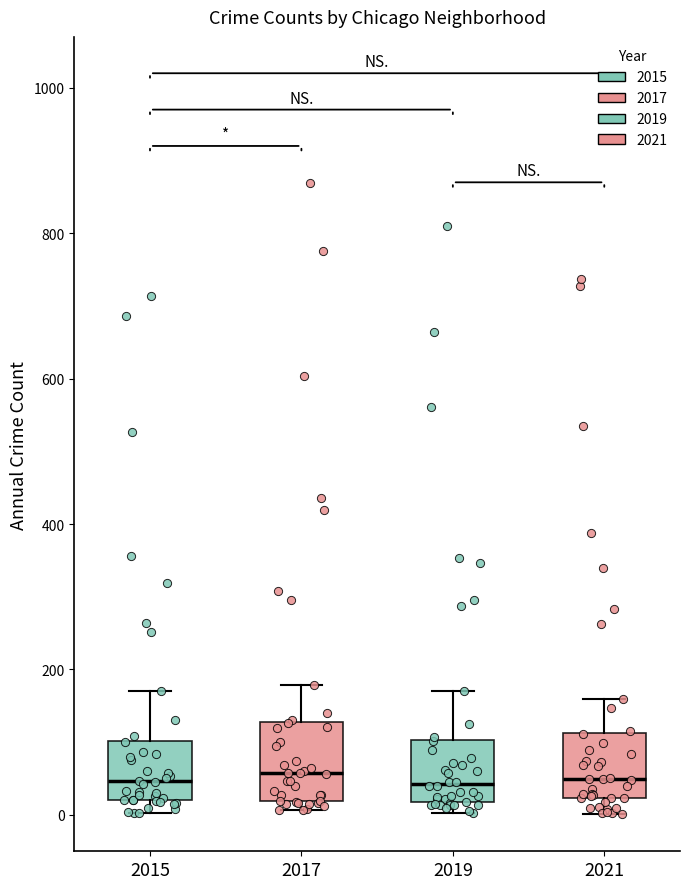

Where does the median line of the box at x = 2019 sit on the y-axis? The values are not printed on the chart, so give them approximately, as read against the axis.

40